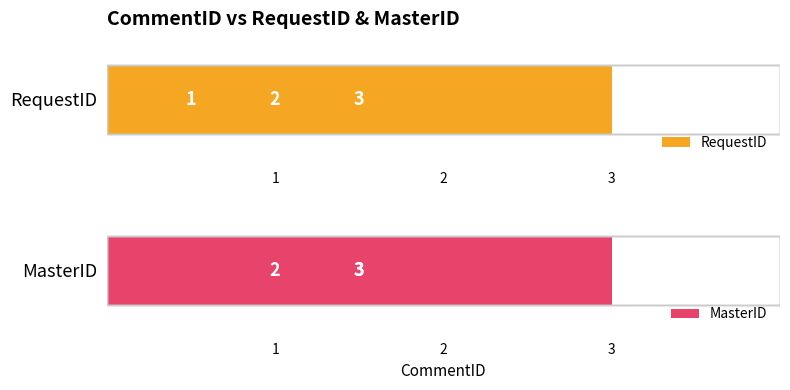

What is the value of the RequestID bar at the 1st from the left?

1